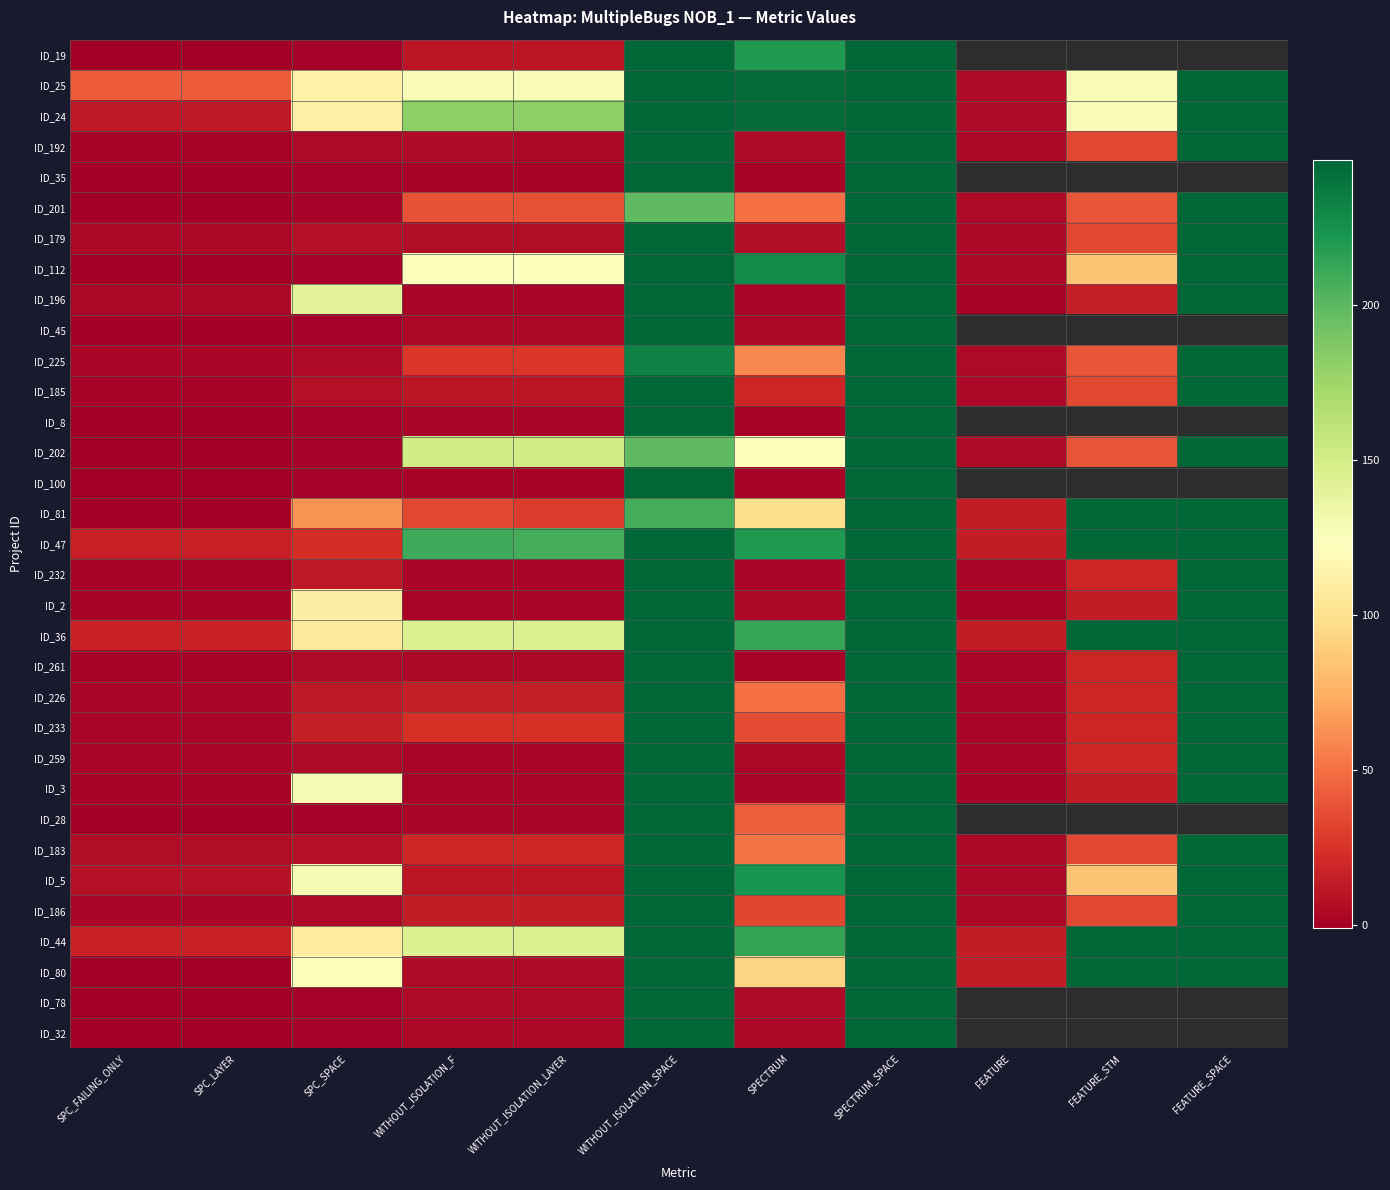

Is it true that ID_112 equals 247.0 at FEATURE_SPACE?

True